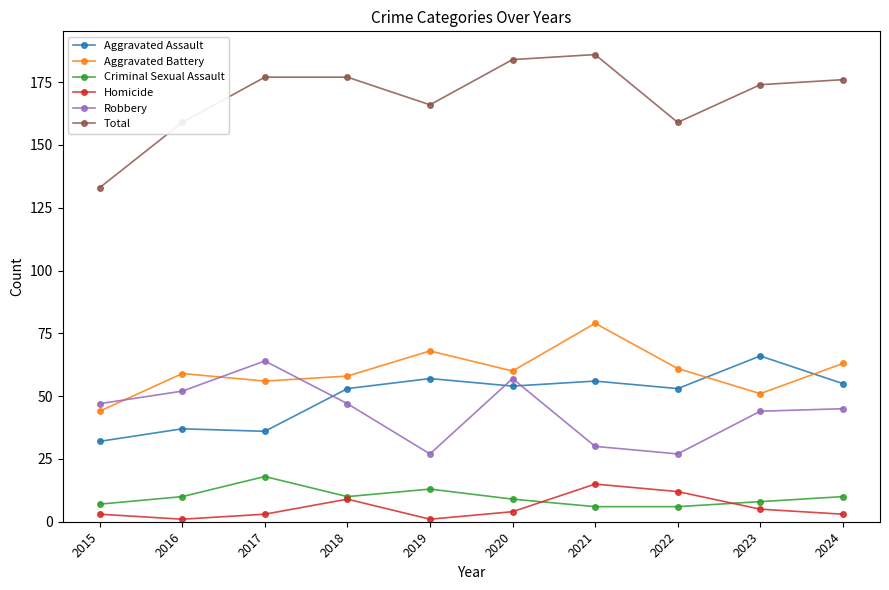

What is the sum of the Robbery values at 2018 and 2024?

92